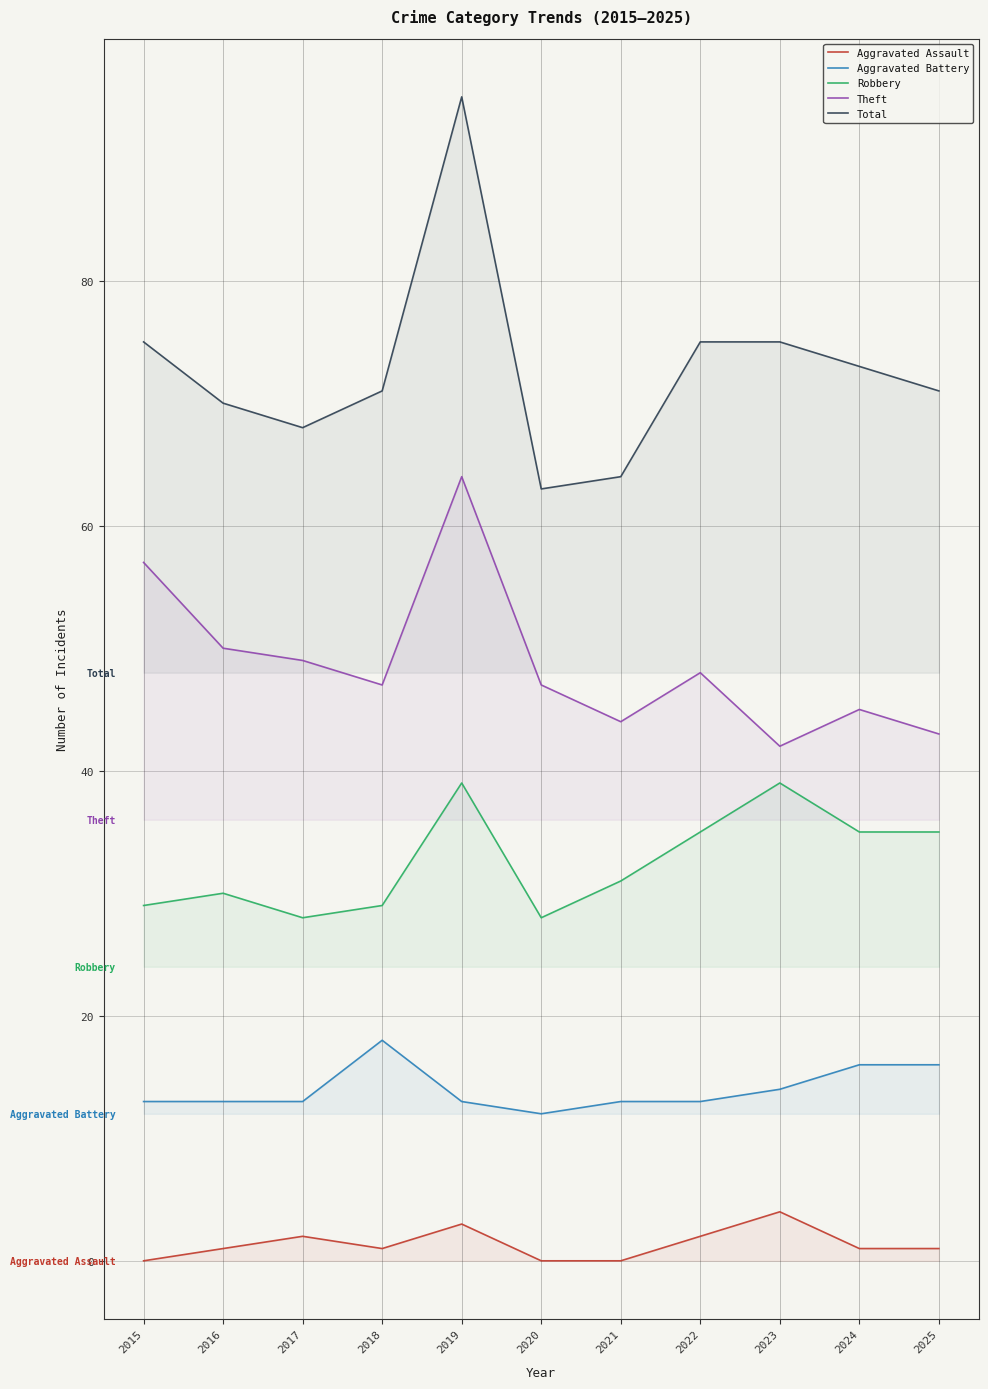

Reading left to right, list all the values displayed in this chart.

Aggravated Assault: 2015=0	2016=1	2017=2	2018=1	2019=3	2020=0	2021=0	2022=2	2023=4	2024=1	2025=1
Aggravated Battery: 2015=13	2016=13	2017=13	2018=18	2019=13	2020=12	2021=13	2022=13	2023=14	2024=16	2025=16
Robbery: 2015=29	2016=30	2017=28	2018=29	2019=39	2020=28	2021=31	2022=35	2023=39	2024=35	2025=35
Theft: 2015=57	2016=50	2017=49	2018=47	2019=64	2020=47	2021=44	2022=48	2023=42	2024=45	2025=43
Total: 2015=75	2016=70	2017=68	2018=71	2019=95	2020=63	2021=64	2022=75	2023=75	2024=73	2025=71